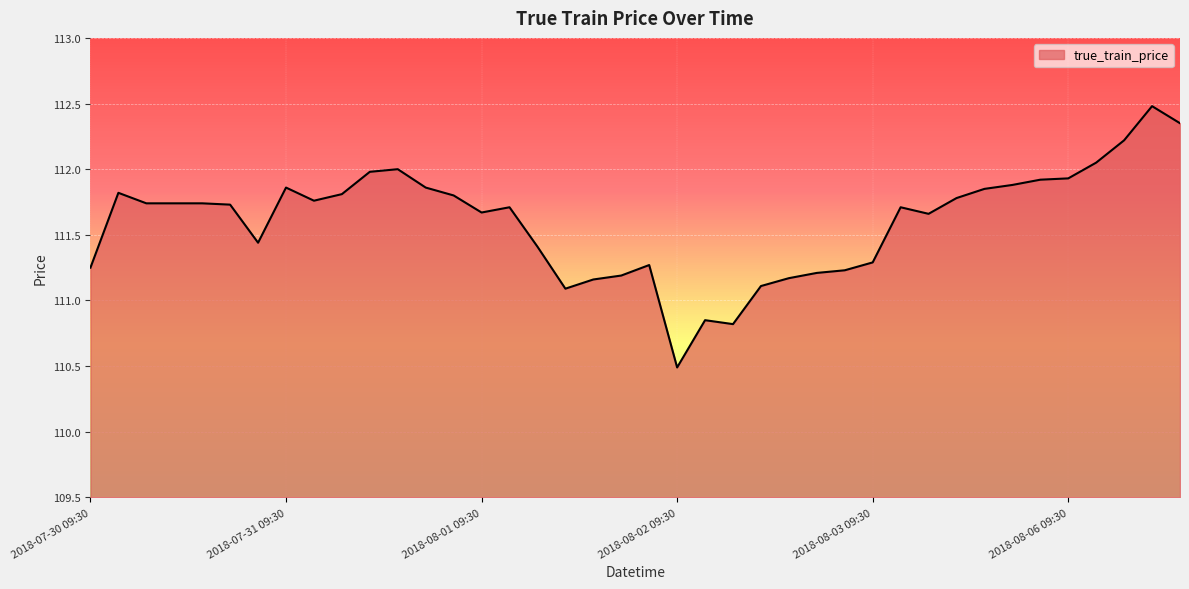

What is the greatest value displayed?

112.5